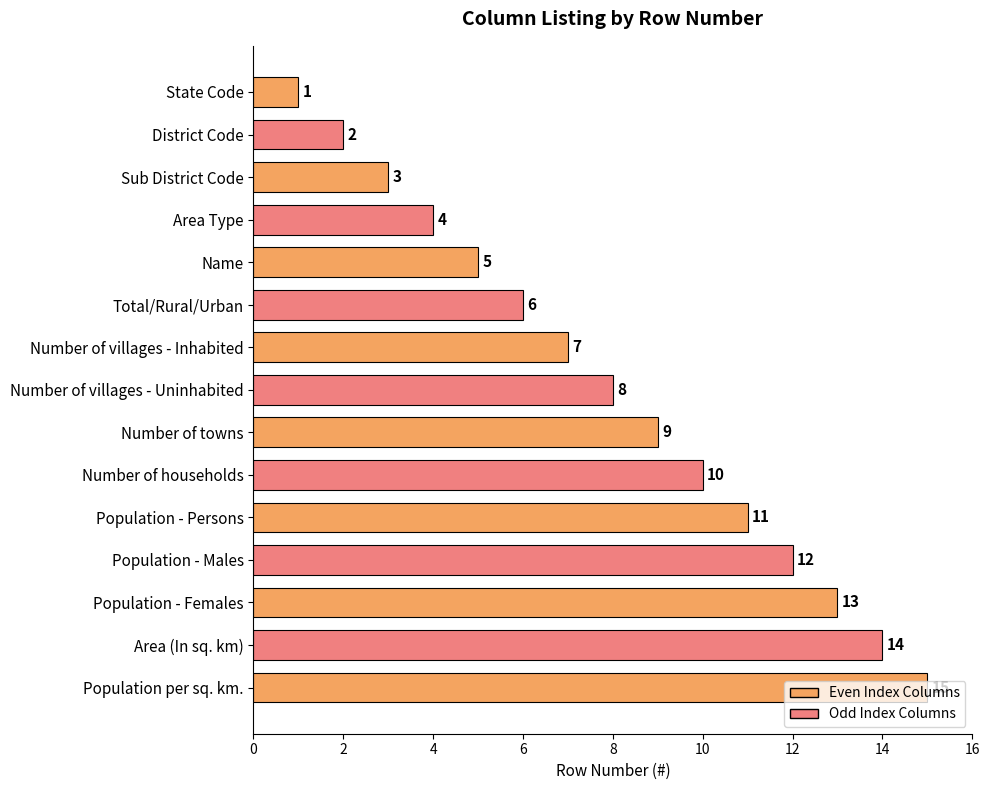

What is the minimum value shown in the chart?

1